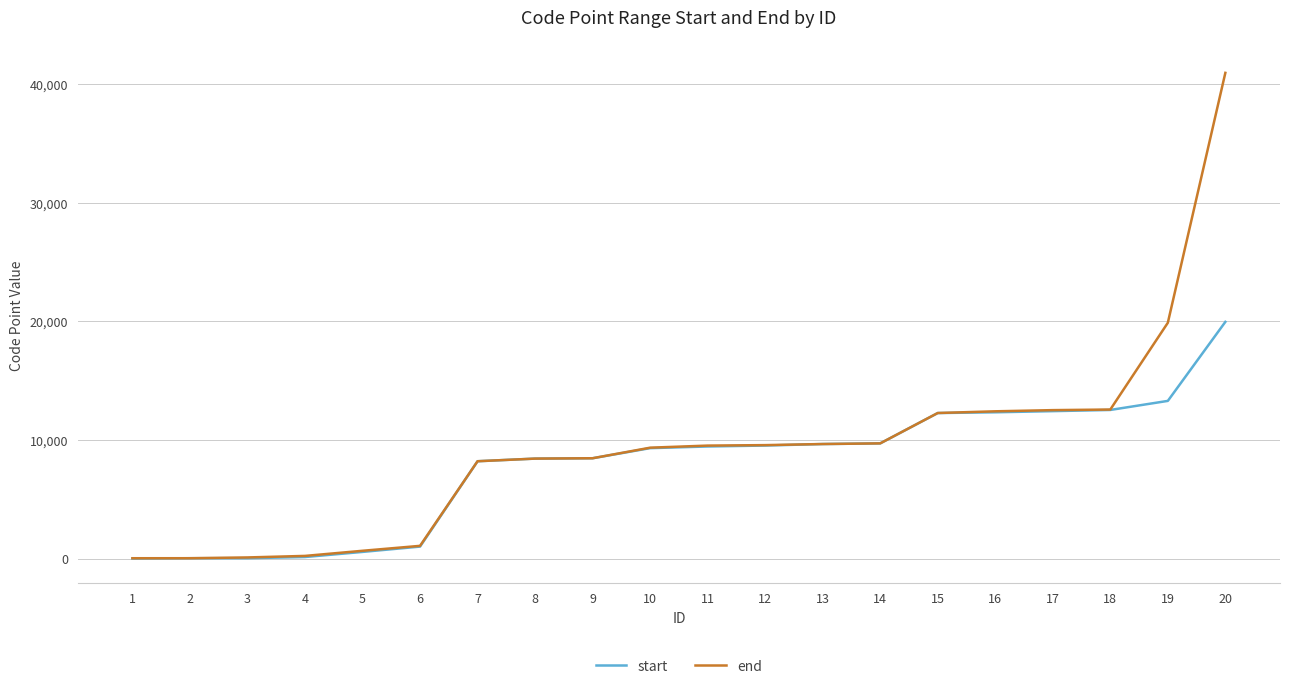

Between 16 and 20, which series saw the biggest shift?

end